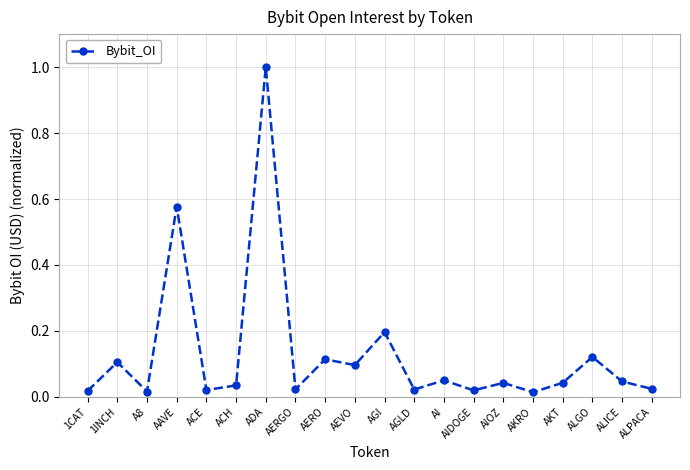

Which category has the highest value across all series?

ADA